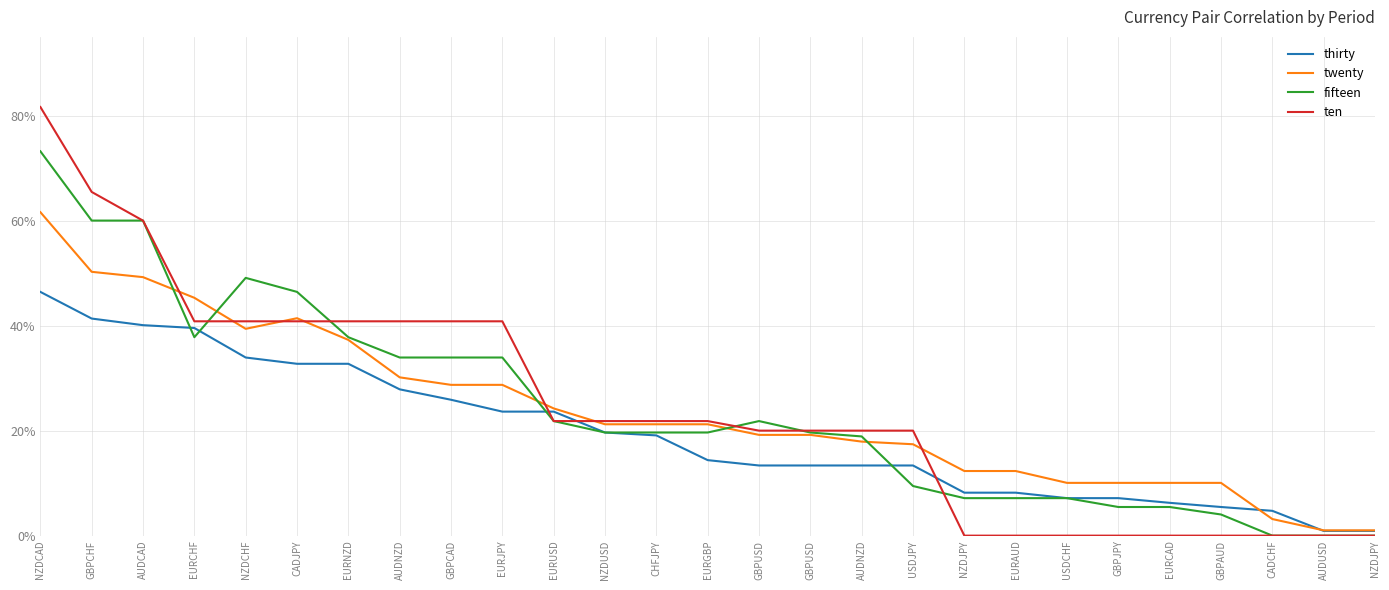

Is it true that thirty equals 0.3 at EURJPY?

False